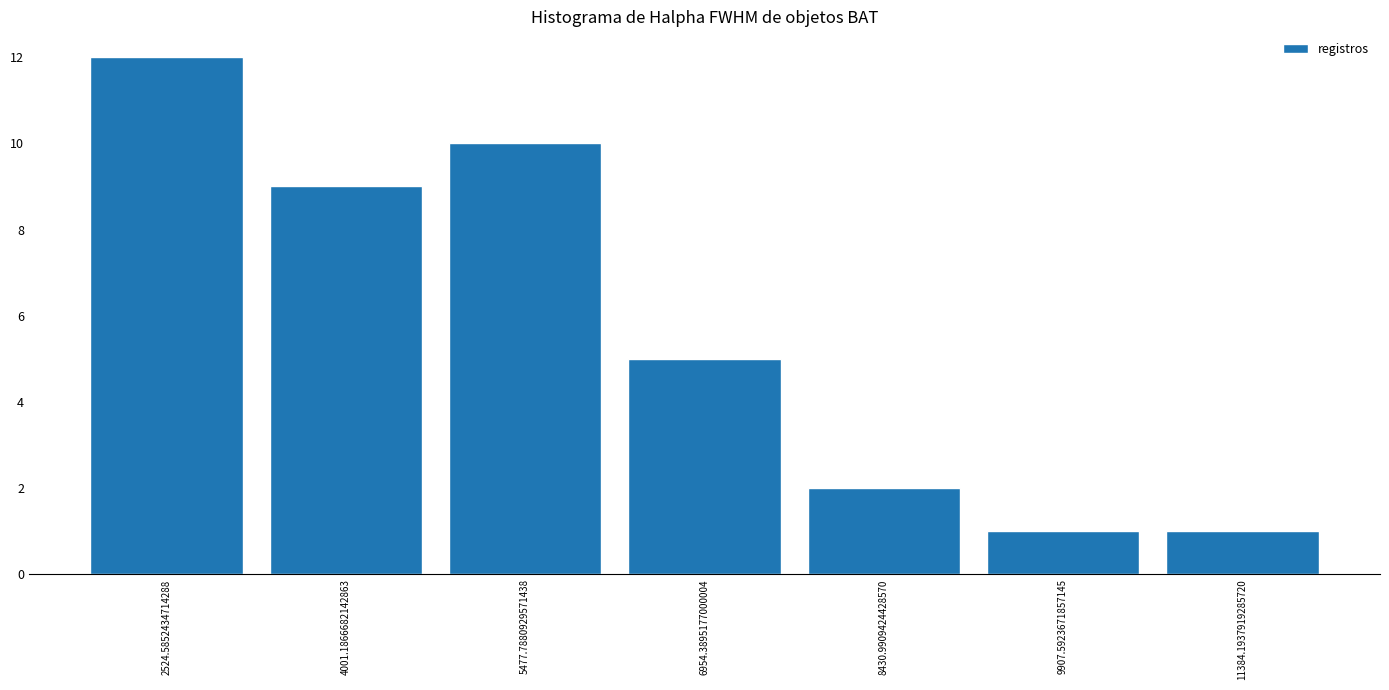

Over which range of the x-axis is the bar tallest?

1800 to 3200